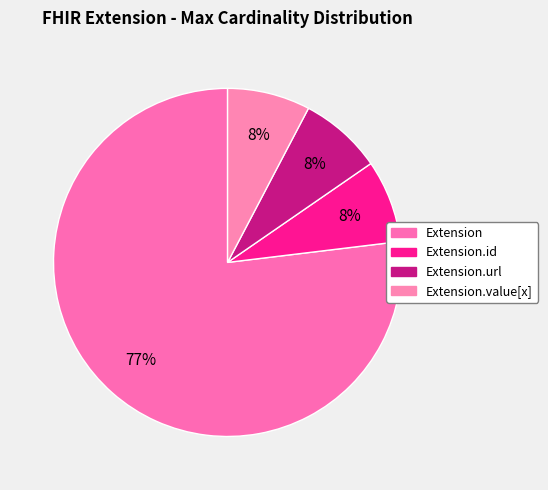

Is there any slice that represents more than half of the pie?

Yes